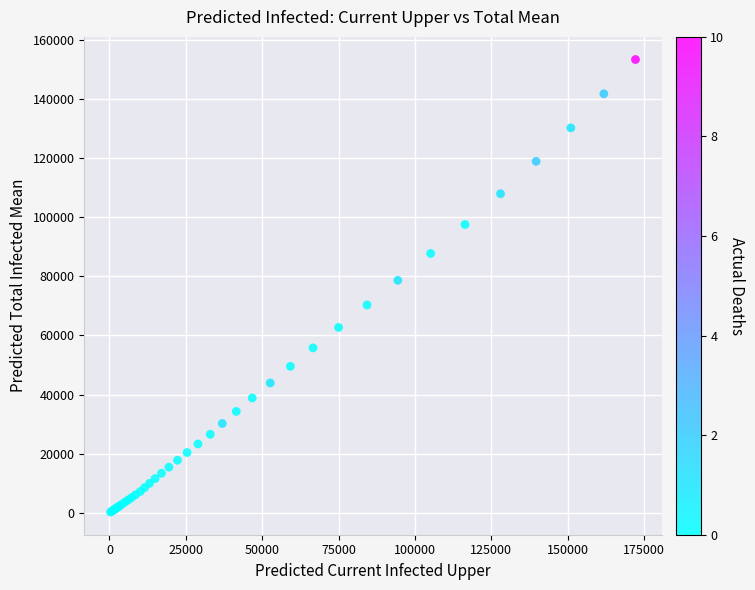

What Y value in the scatter plot is closest to 76773?

78635